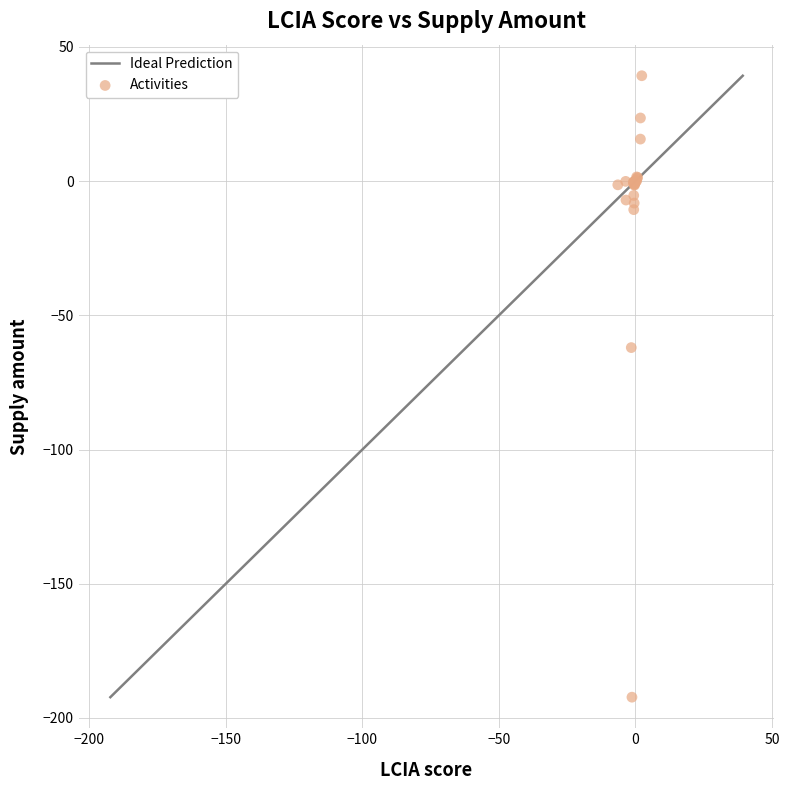

What Y value in the scatter plot is closest to -76?

-62.0